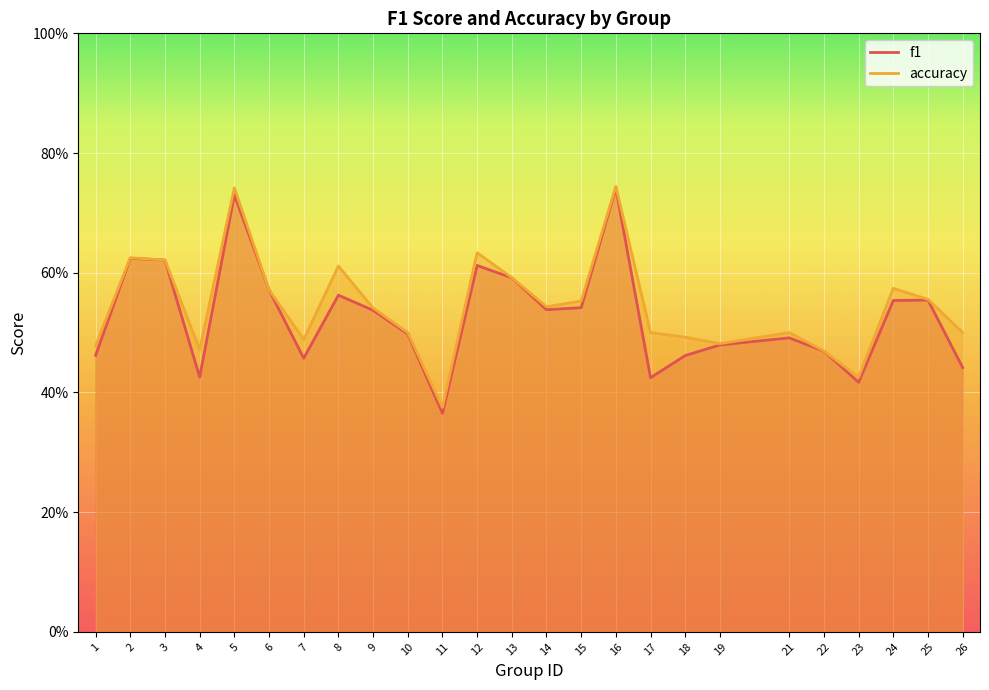

Count the f1 values in the range 0 to 1.

25